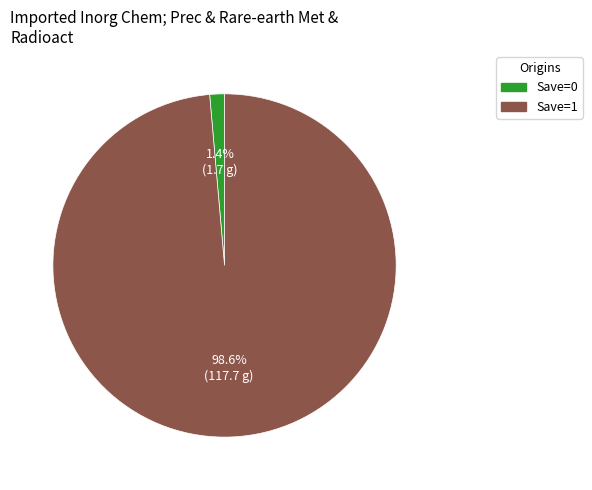

Count the number of slices in the pie.

2